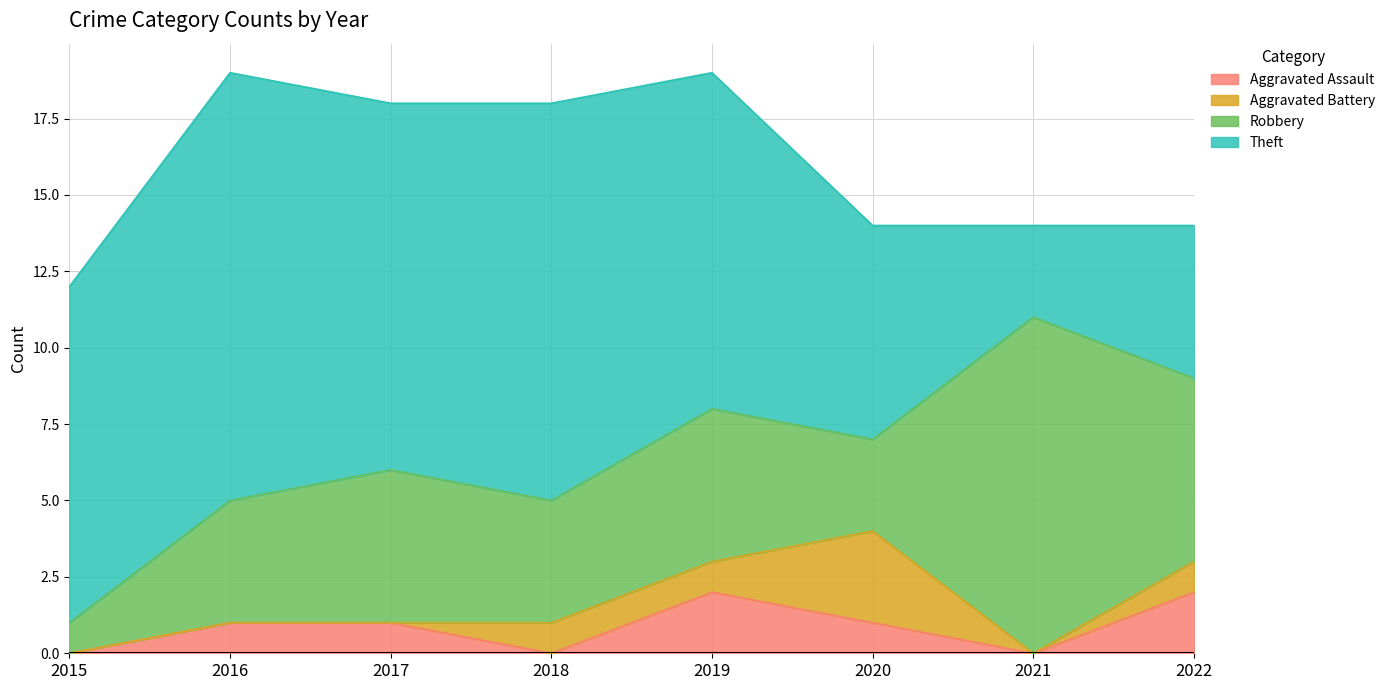

Rank the series by their maximum value, from lowest to highest.

Aggravated Assault, Aggravated Battery, Robbery, Theft